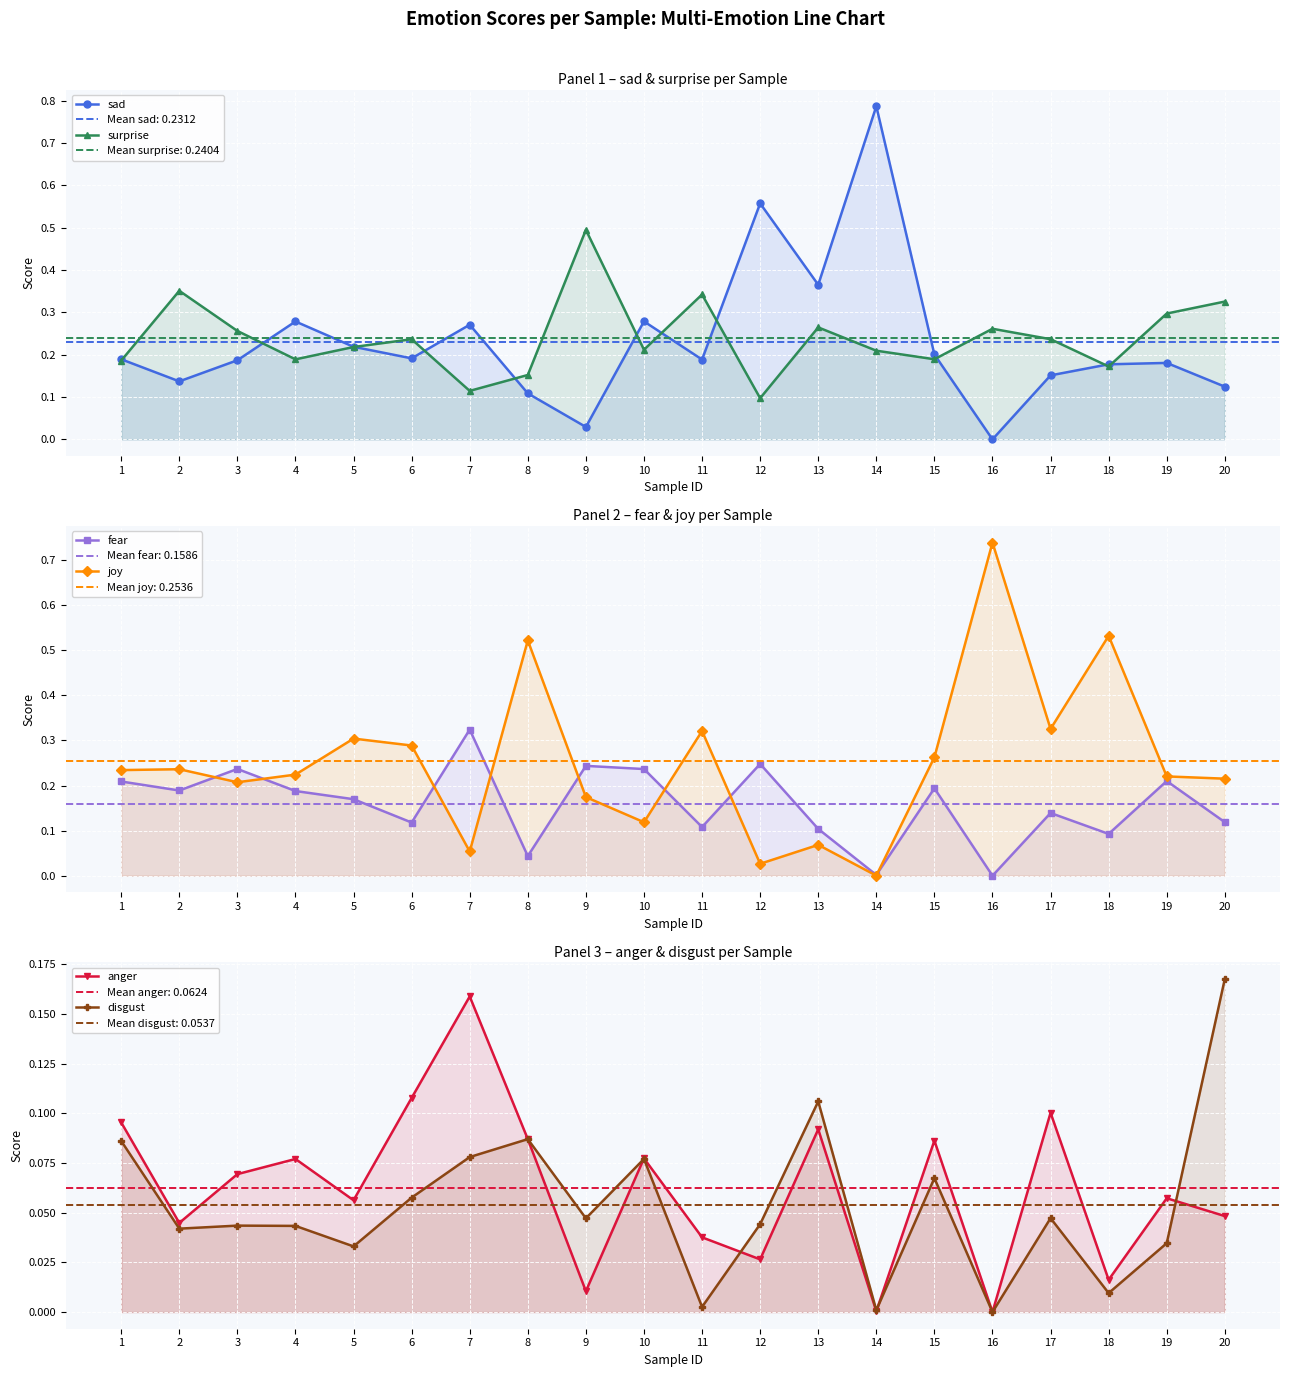

Rank the series at 6 from highest to lowest value.

joy, surprise, sad, fear, anger, disgust